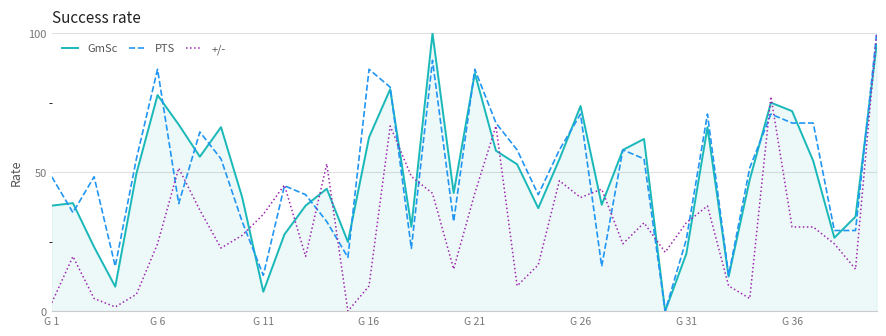

True or false: +/- and GmSc cross at least once.

True